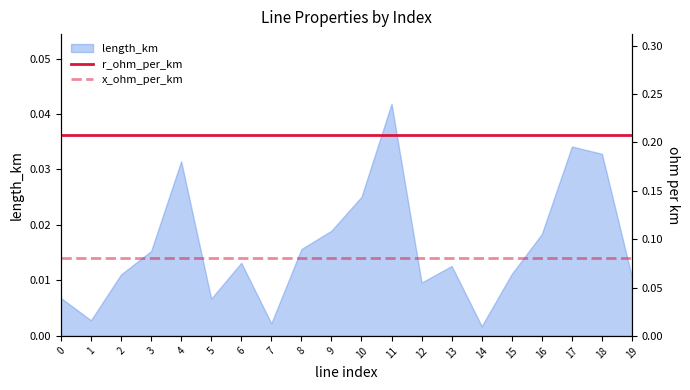

List the labels in order of x_ohm_per_km value, smallest first.

0, 1, 2, 3, 4, 5, 6, 7, 8, 9, 10, 11, 12, 13, 14, 15, 16, 17, 18, 19